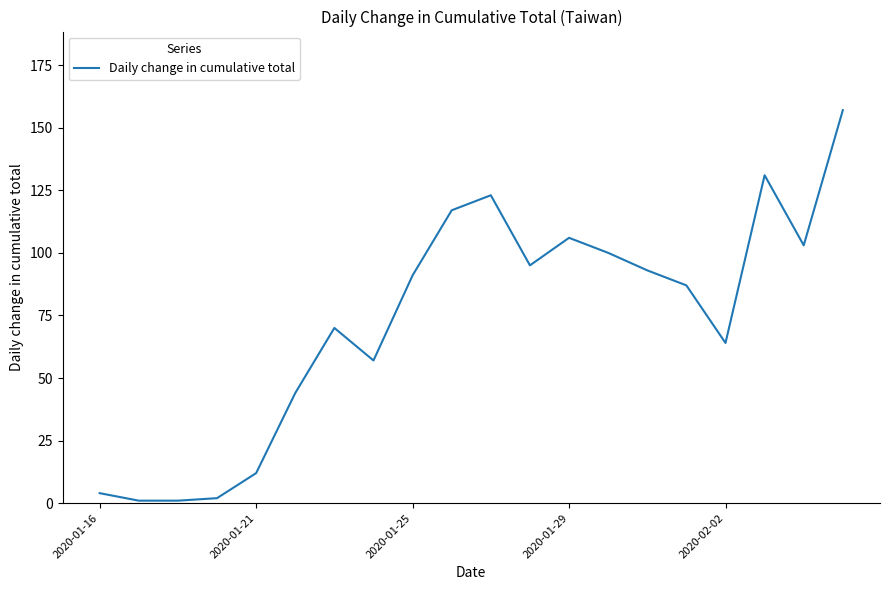

True or false: the data has more than 0 interior local peaks.

True